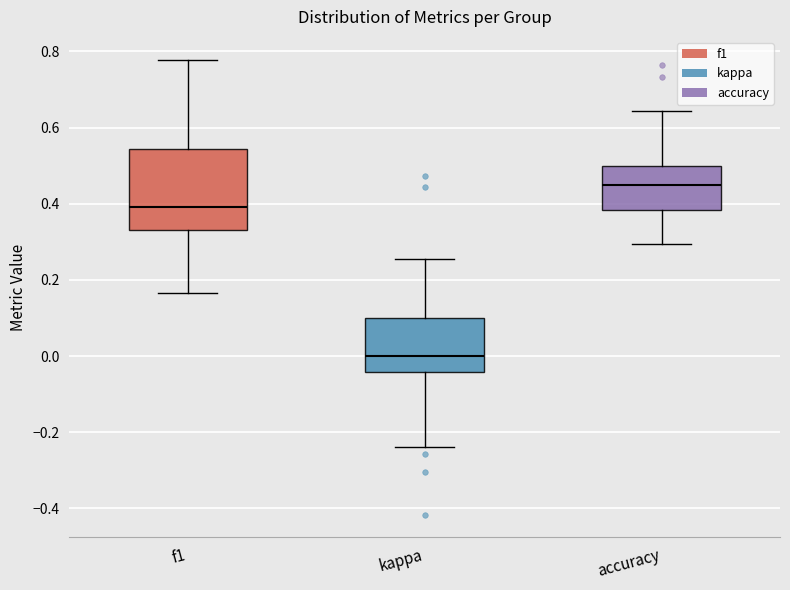

Where is the upper edge of the box for f1 on the y-axis? The values are not printed on the chart, so give them approximately, as read against the axis.

0.54